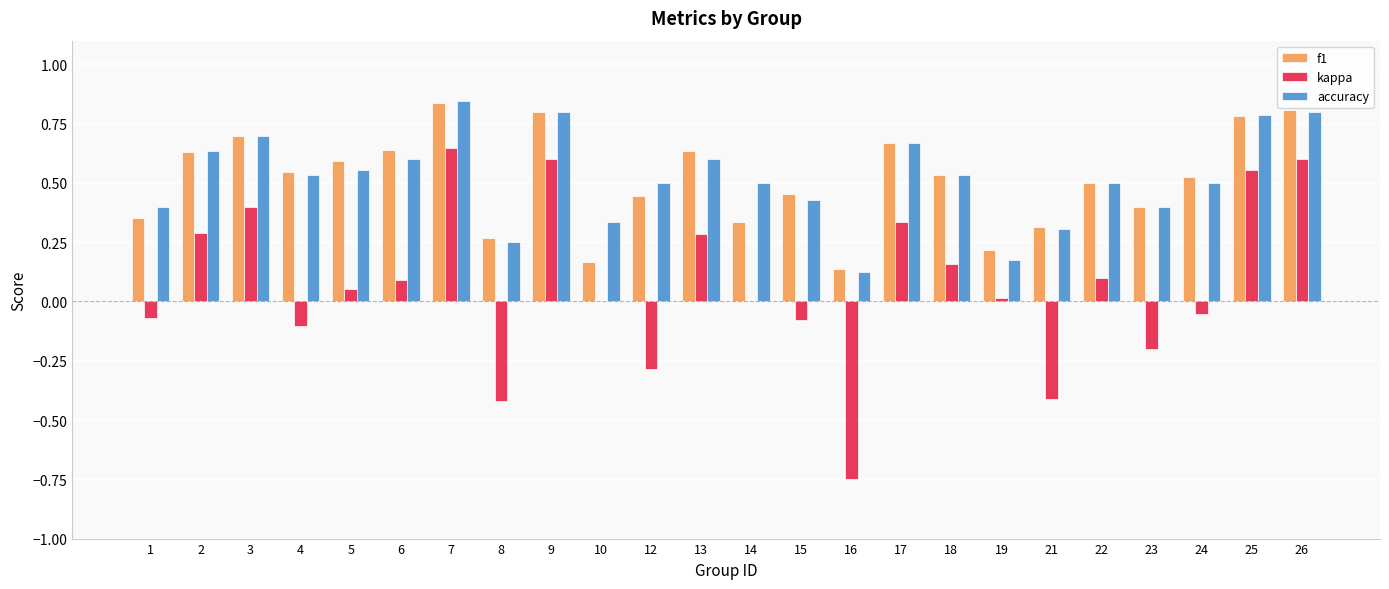

Which series changed the most between 14 and 26?

kappa